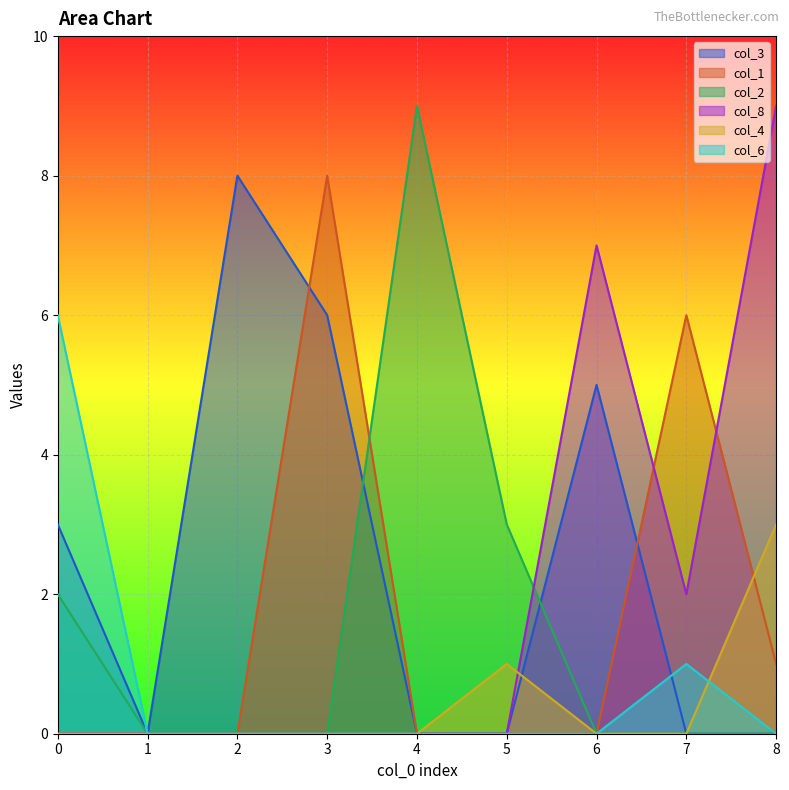

True or false: col_4 and col_2 cross at least once.

False